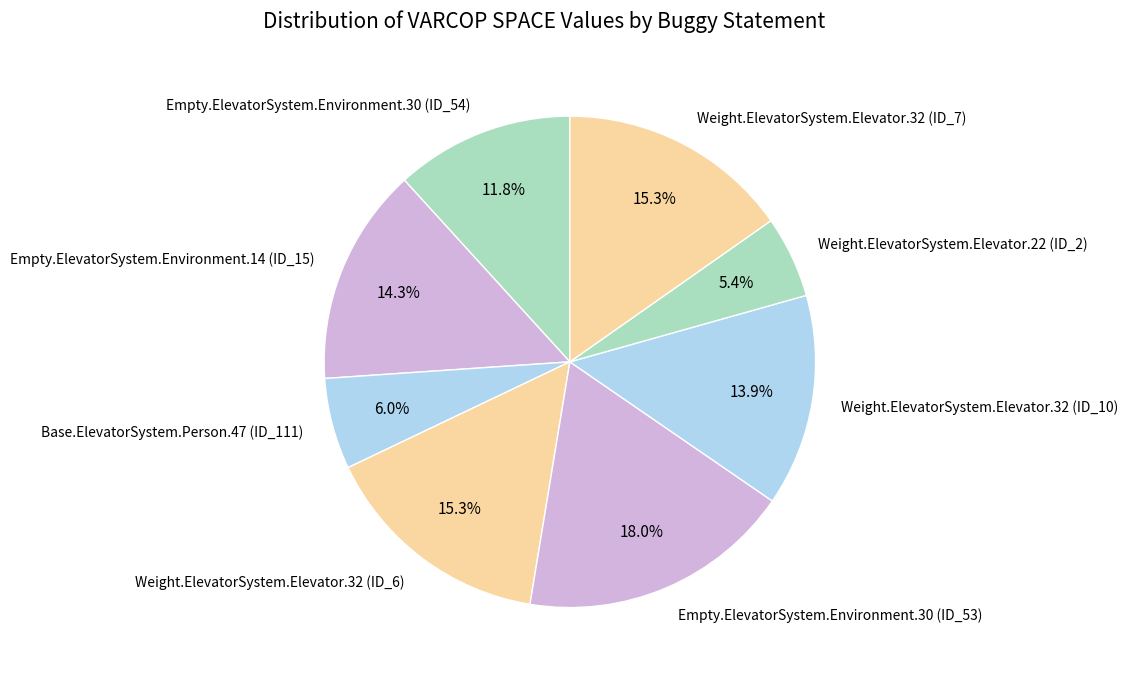

Approximately how many times larger is the value at Weight.ElevatorSystem.Elevator.22 (ID_2) compared to Empty.ElevatorSystem.Environment.30 (ID_53)?

0.3